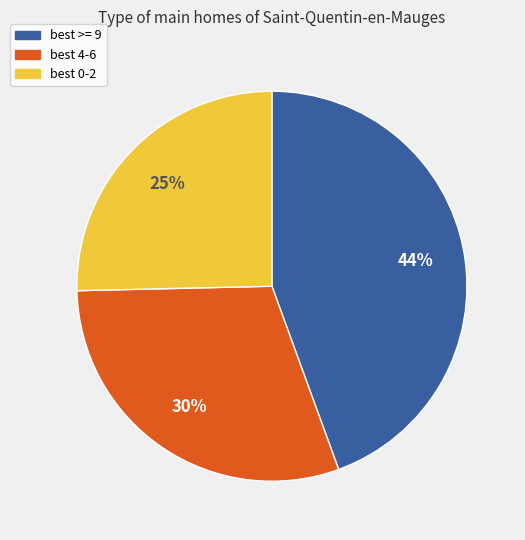

The best 0-2 slice represents 25% of the pie. True or false?

True